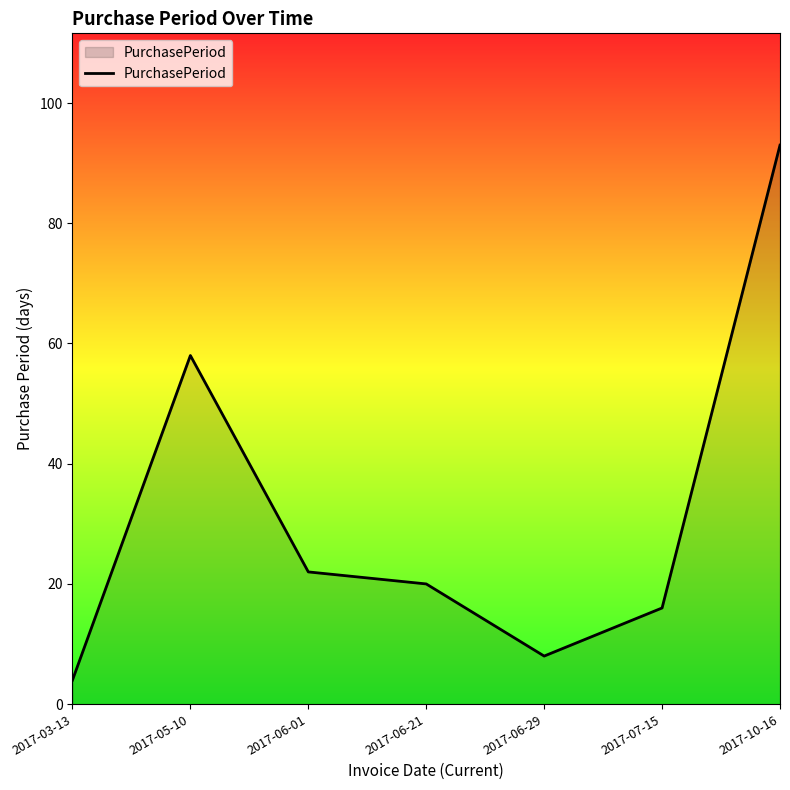

Reading left to right, extract all data points from this chart.

2017-03-13=4	2017-05-10=58	2017-06-01=22	2017-06-21=20	2017-06-29=8	2017-07-15=16	2017-10-16=93